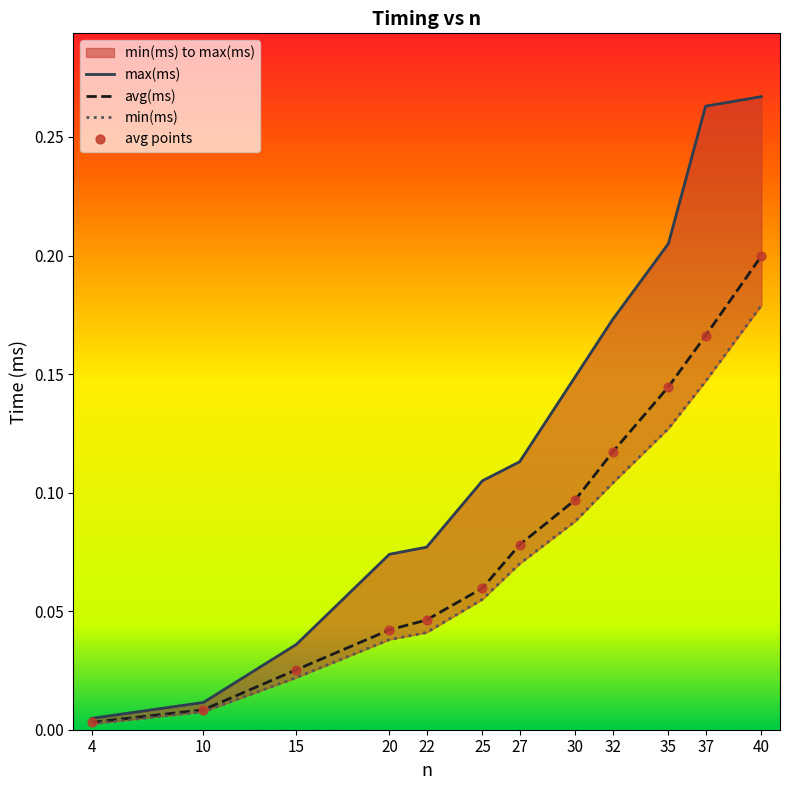

Which series has the widest spread of Y values?

max(ms)